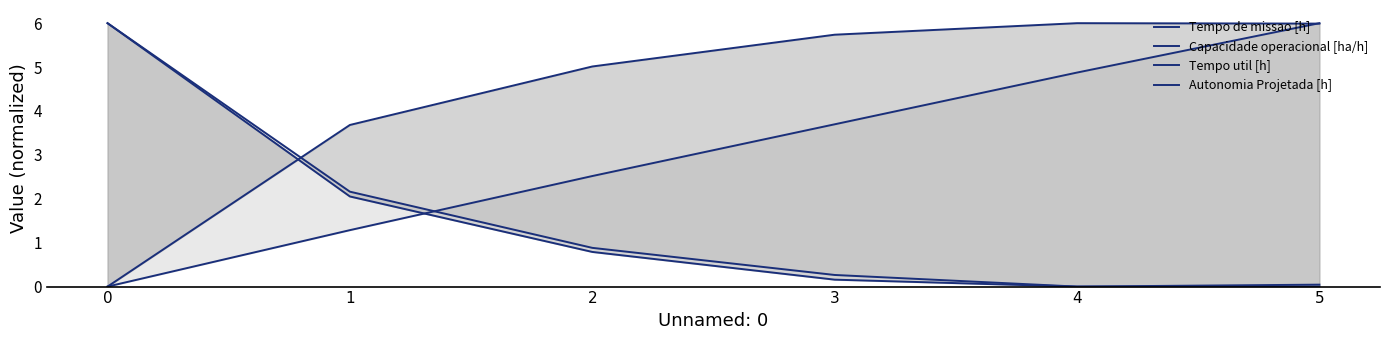

What is the difference between the maximum and minimum values in the Capacidade operacional [ha/h] series?

6.0